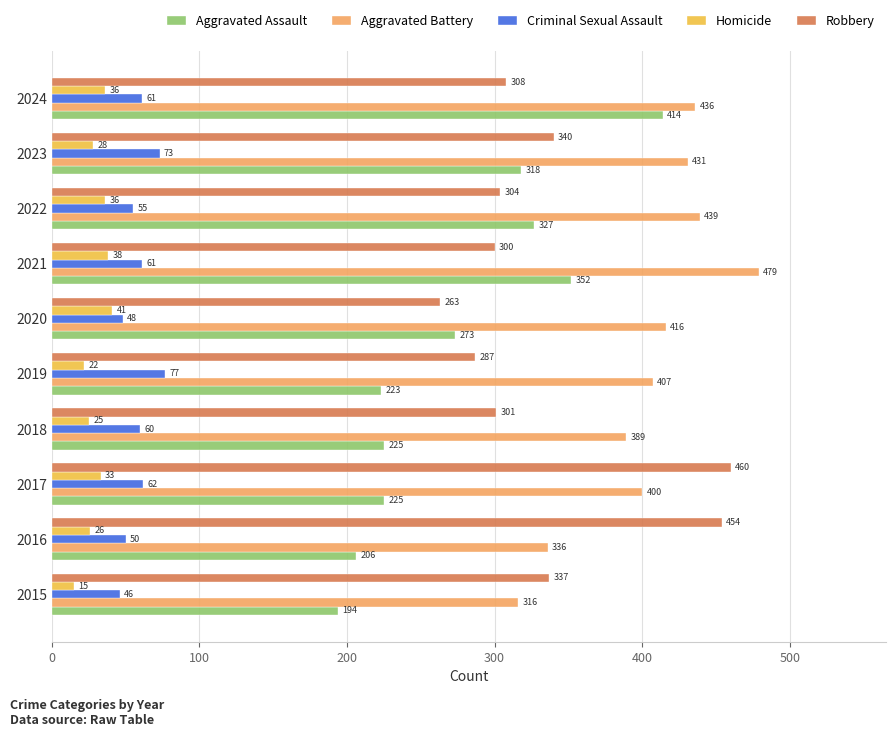

What value does the Aggravated Assault series have at 2017?

225